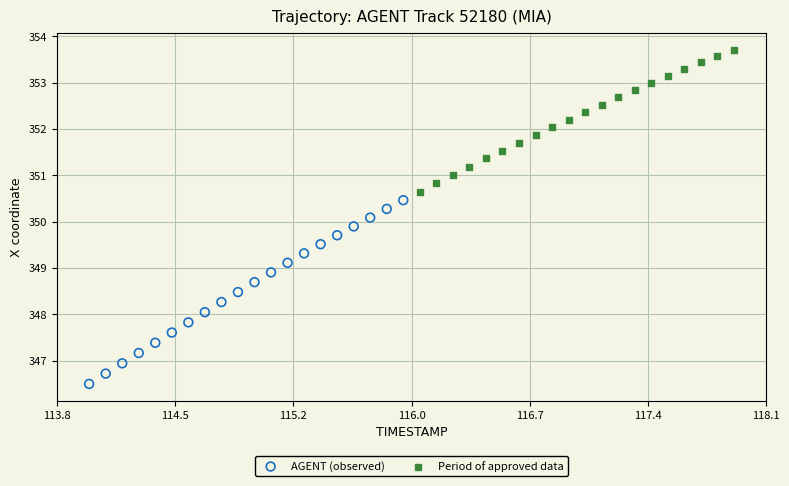

Which series reaches the minimum Y coordinate?

AGENT (observed)